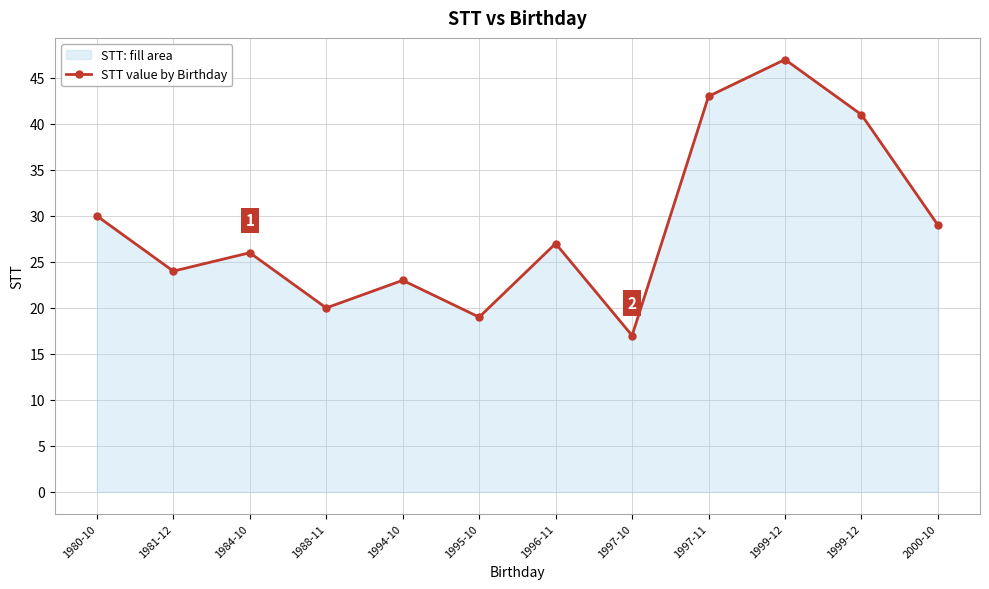

What is the change in value from 1988-11 to 1997-10?

-3